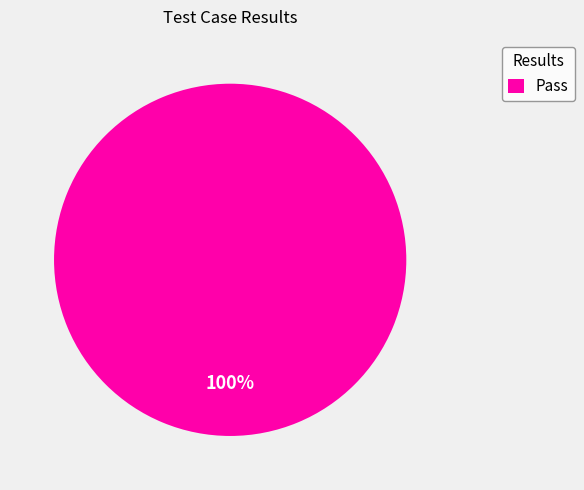

Rank the categories by value from lowest to highest.

Pass